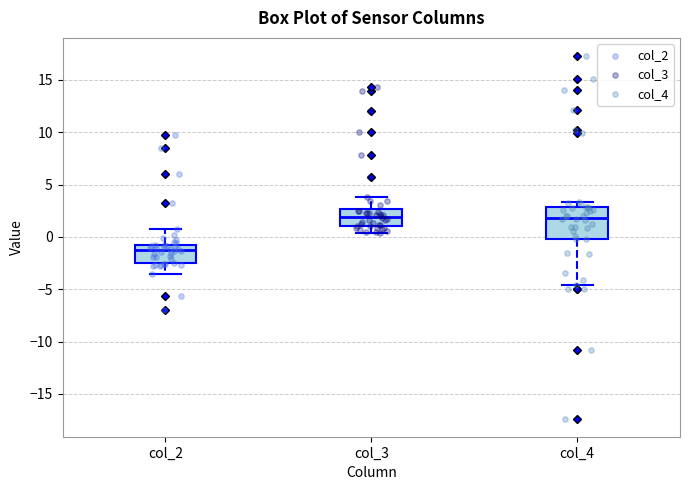

Reading left to right, transcribe this box plot: for each box, give where its median line is, the range the box spans, and where its two whiskers end, as read against the y-axis. The values are not printed on the chart, so give them approximately, as read against the axis.

col_2: median -1.0, box -2.5 to -0.5, whiskers -3.5 to 1.0
col_3: median 2.0, box 1.0 to 2.5, whiskers 0.5 to 4.0
col_4: median 2.0, box 0.0 to 3.0, whiskers -4.5 to 3.5